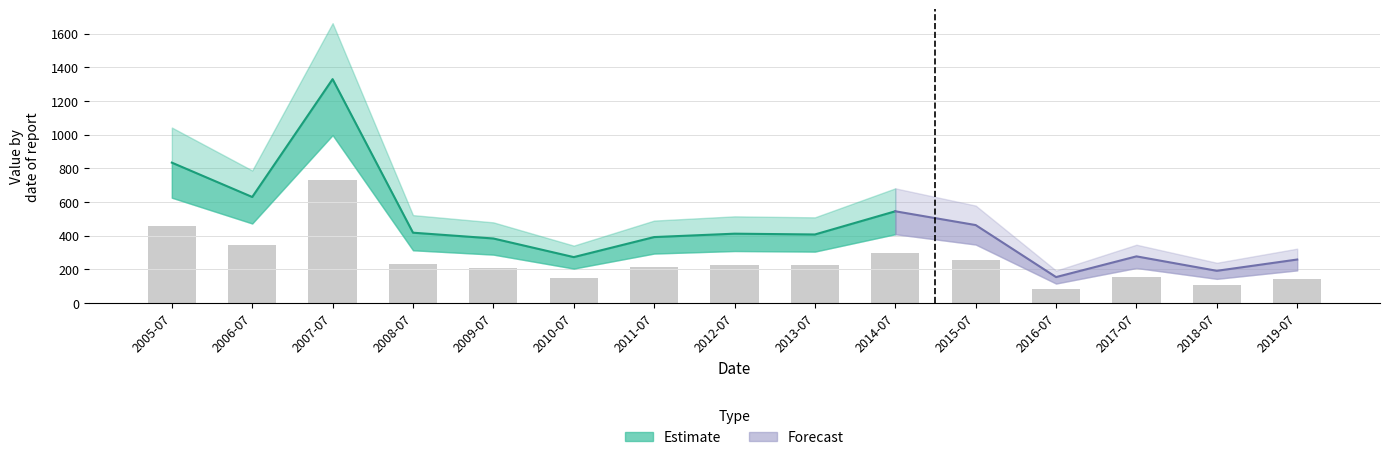

What is the sum of all values?

3829.0